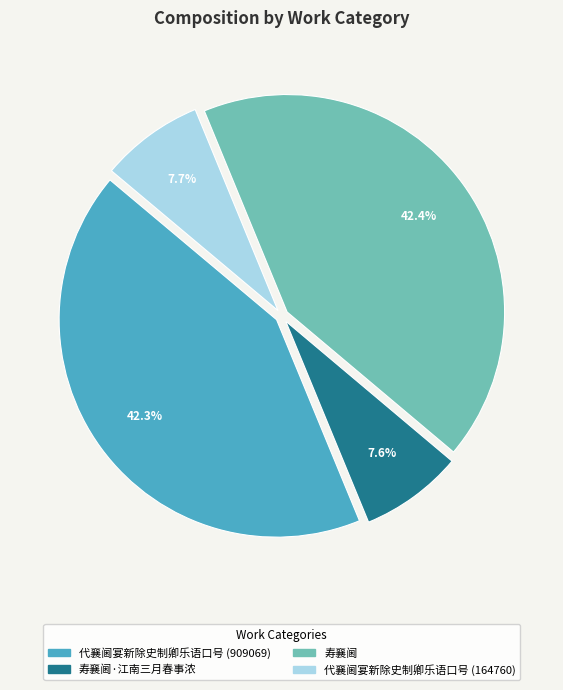

Is there any slice that represents more than half of the pie?

No